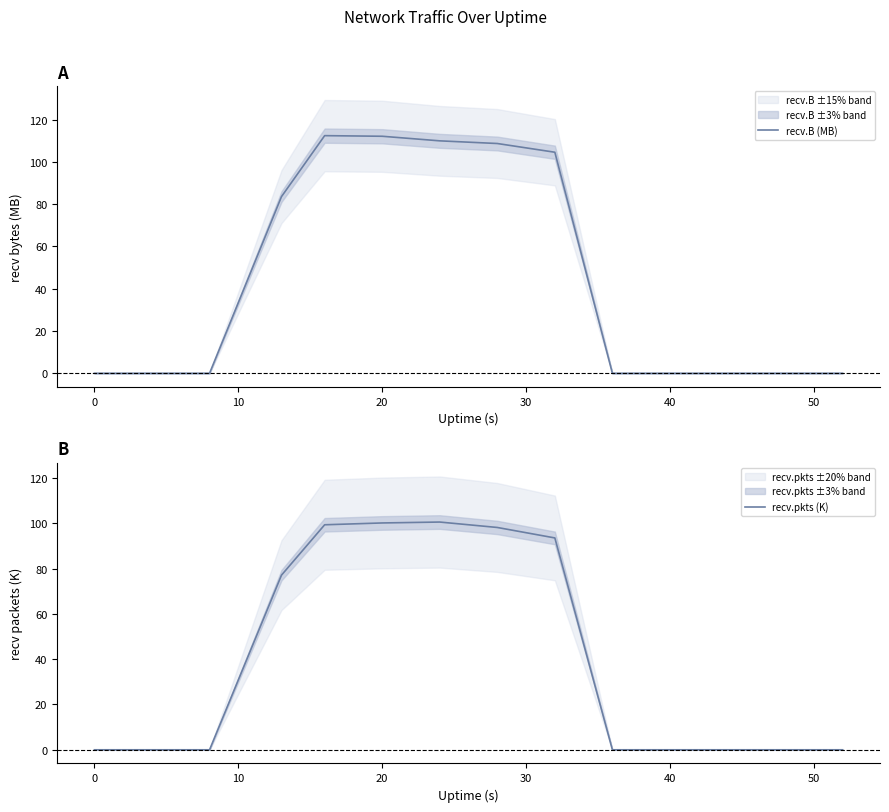

Rank the series by their maximum value, from lowest to highest.

recv.pkts (K), recv.B (MB)